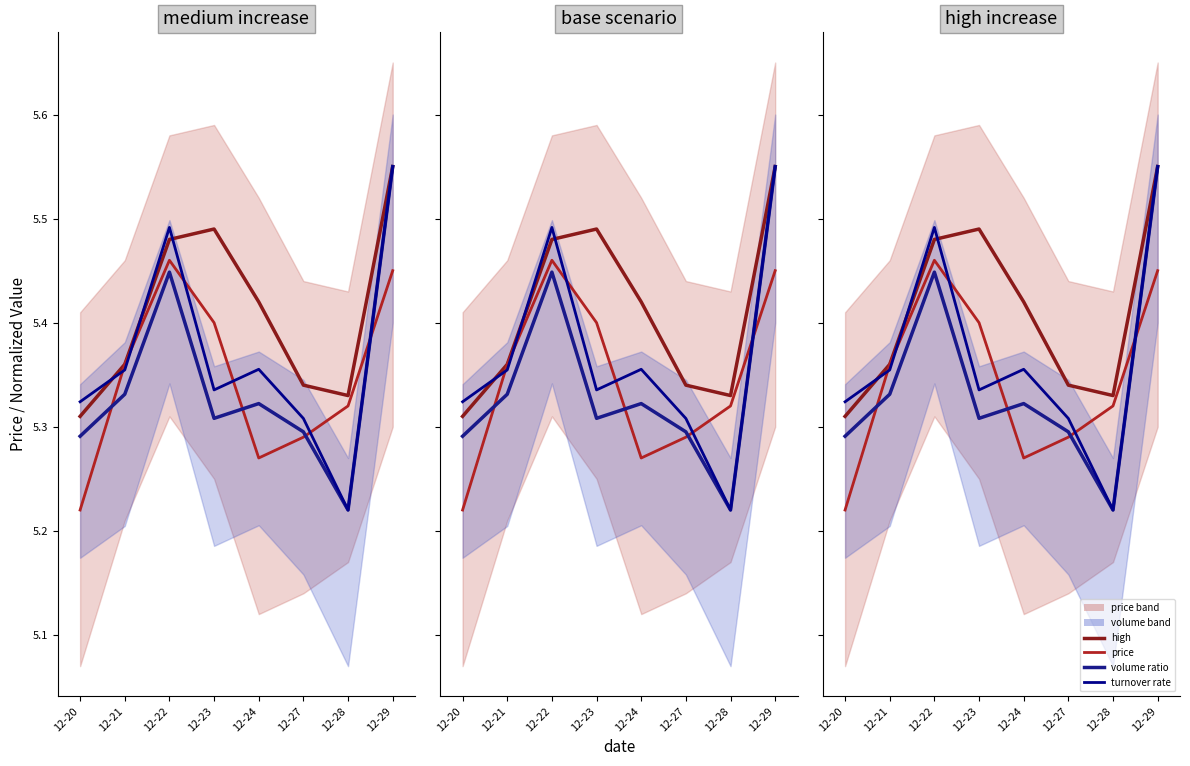

True or false: price has a value of 5.4 at 12-21.

True